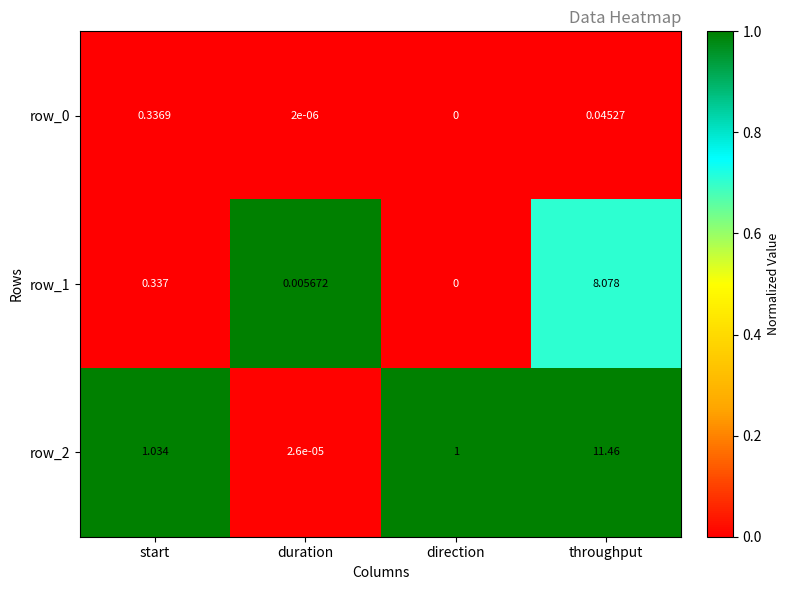

Rank the categories by row_1 value from highest to lowest.

throughput, start, duration, direction